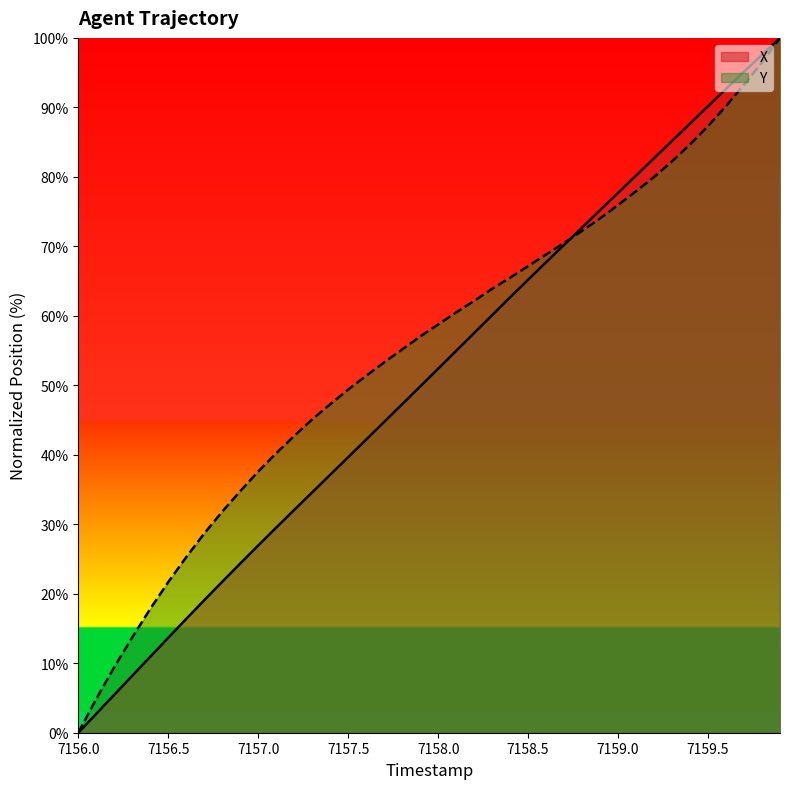

True or false: X has more than 1 points higher than both neighbors.

False